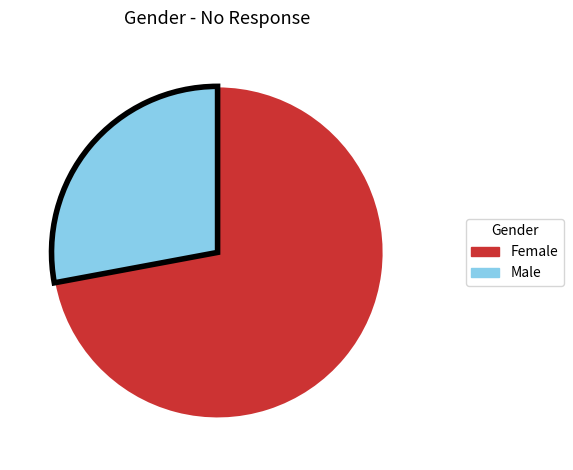

True or false: Male accounts for 28% of the total.

True